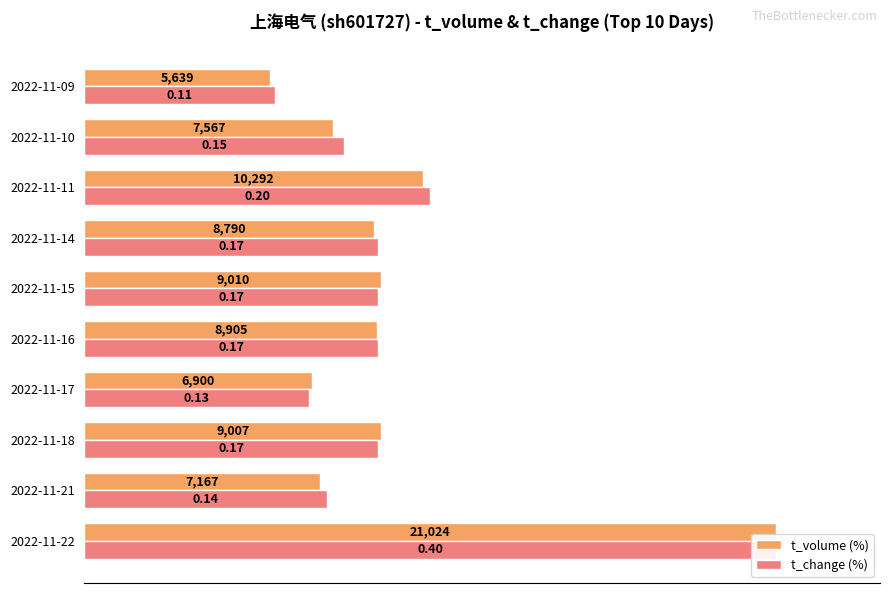

Does the chart contain any negative values?

No